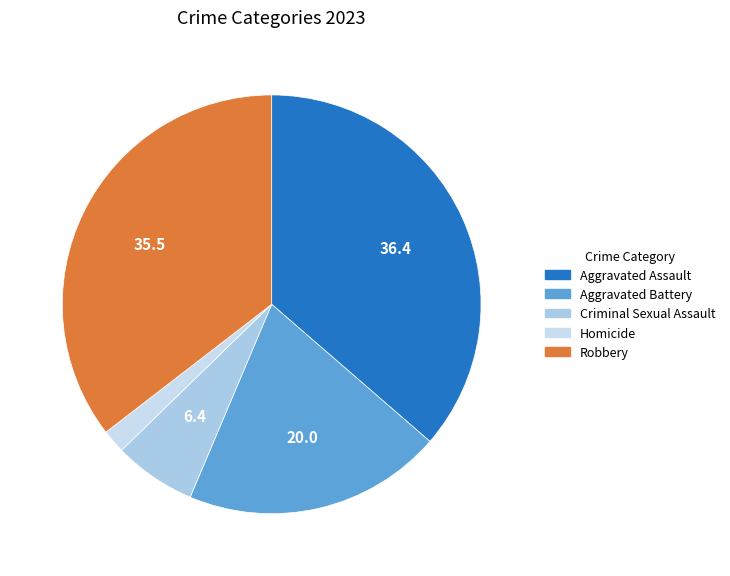

To the nearest percent, what percentage of the pie is Homicide?

2%